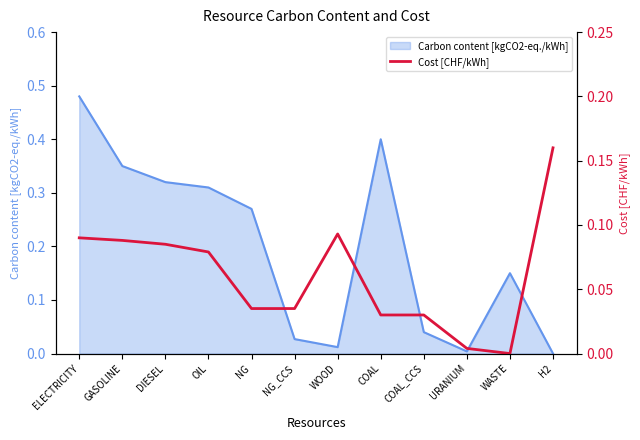

Does the chart display data point markers on the line(s)?

No